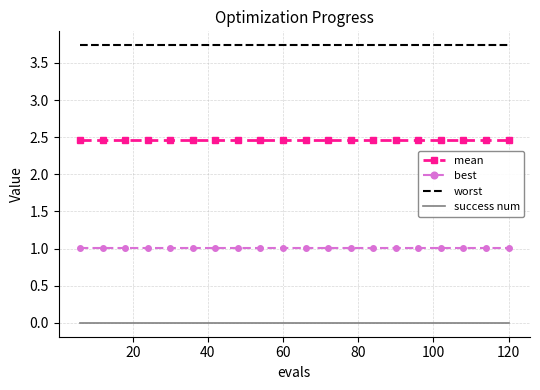

Which series has the largest total across all categories?

worst